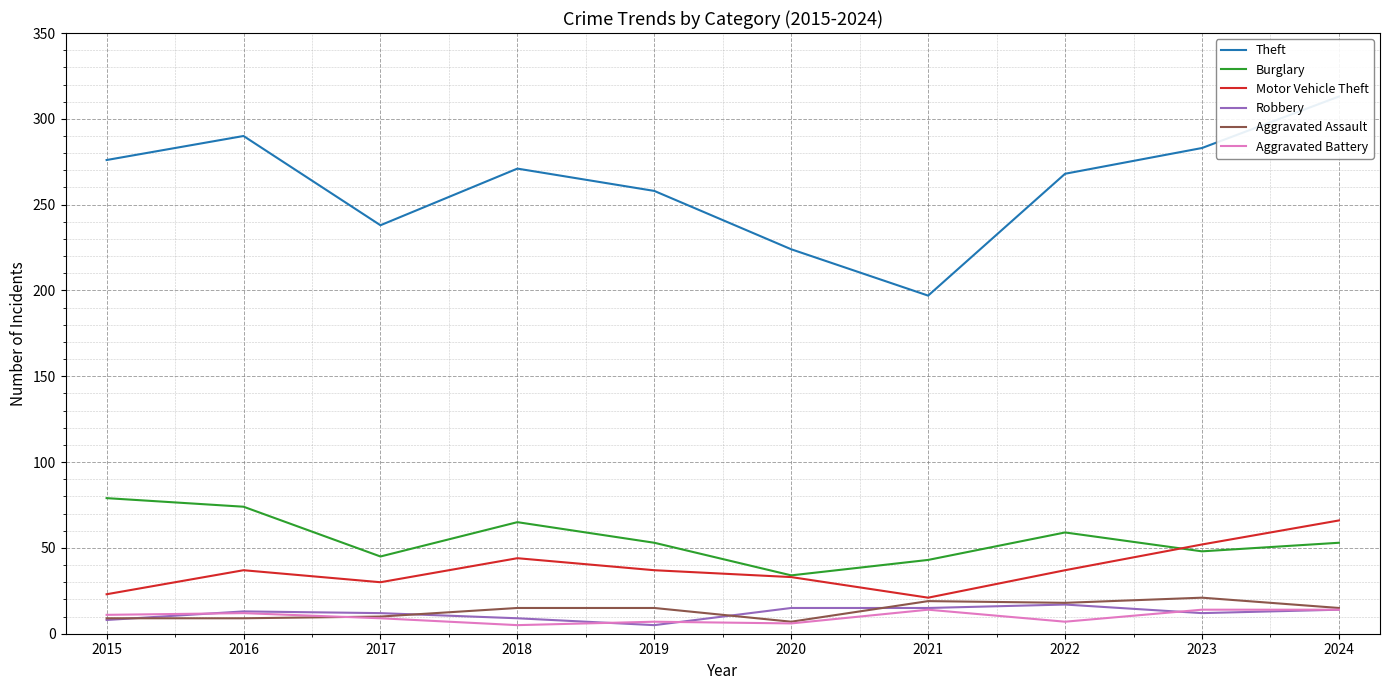

The value of Aggravated Assault at 2015 is 14. True or false?

False